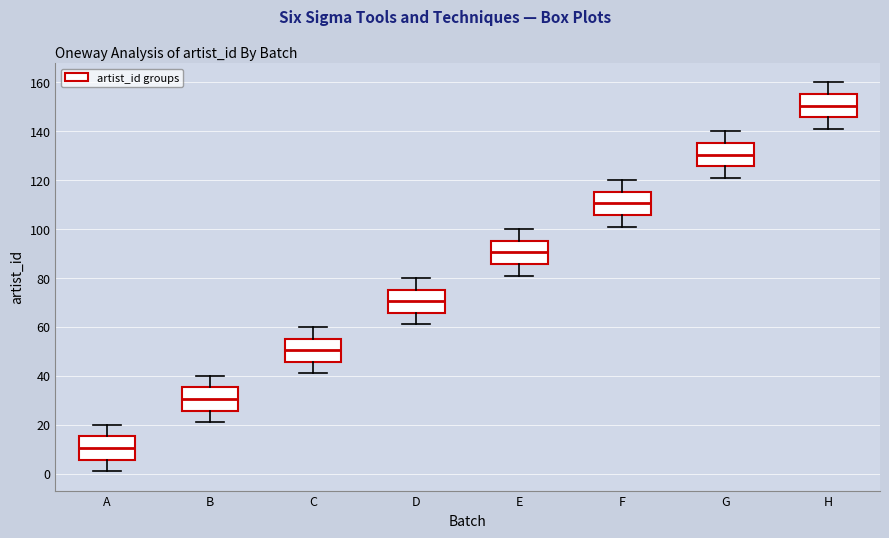

Which box's median line is the highest?

H